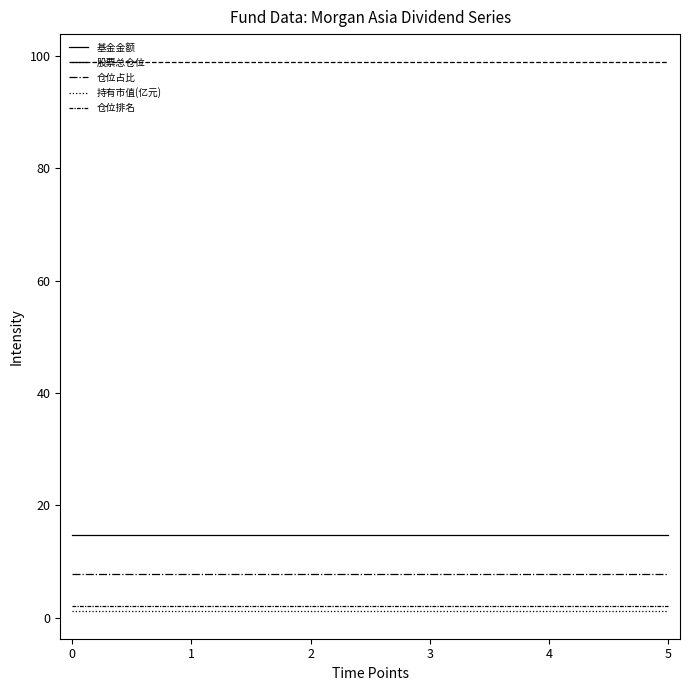

How many lines are shown in the chart?

5